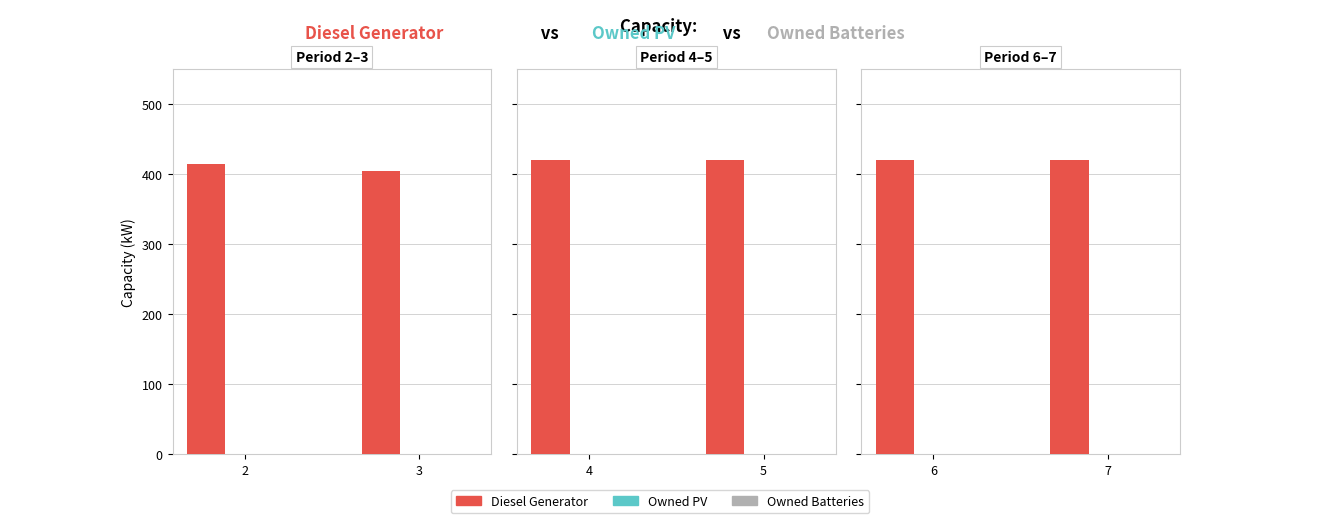

How many groups of bars are there?

2